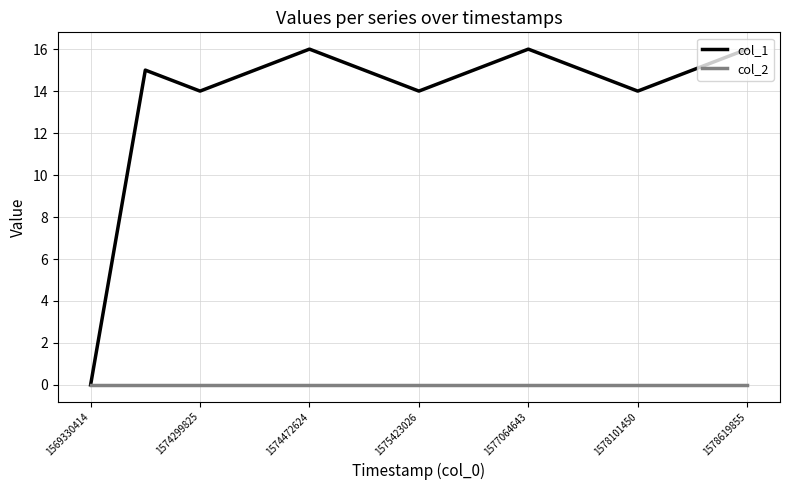

Which series has the widest spread of values?

col_1